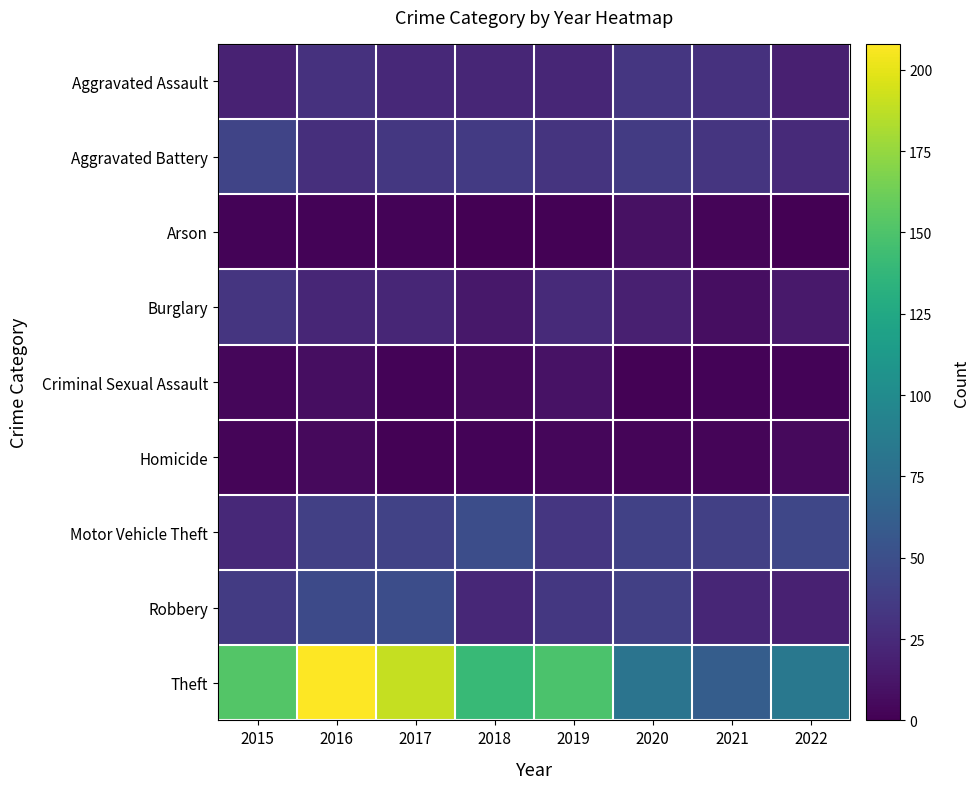

Reading left to right, transcribe all the data shown in this chart.

Aggravated Assault: 2015=20	2016=30	2017=24	2018=22	2019=22	2020=33	2021=30	2022=18
Aggravated Battery: 2015=43	2016=28	2017=34	2018=35	2019=31	2020=36	2021=32	2022=25
Arson: 2015=2	2016=2	2017=2	2018=0	2019=1	2020=9	2021=3	2022=0
Burglary: 2015=32	2016=22	2017=22	2018=13	2019=25	2020=18	2021=8	2022=14
Criminal Sexual Assault: 2015=4	2016=8	2017=2	2018=5	2019=10	2020=1	2021=2	2022=2
Homicide: 2015=3	2016=5	2017=1	2018=2	2019=4	2020=3	2021=3	2022=5
Motor Vehicle Theft: 2015=24	2016=39	2017=41	2018=49	2019=33	2020=40	2021=39	2022=44
Robbery: 2015=36	2016=47	2017=49	2018=23	2019=34	2020=39	2021=22	2022=19
Theft: 2015=152	2016=208	2017=190	2018=140	2019=149	2020=80	2021=61	2022=83